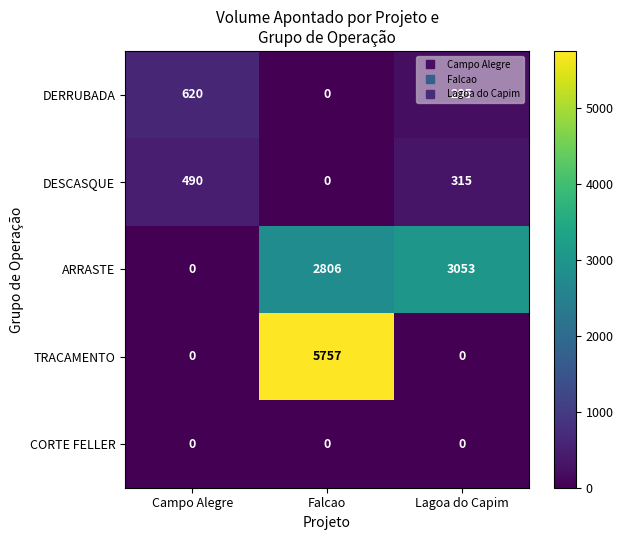

List the series in order of their peak value, highest first.

TRACAMENTO, ARRASTE, DERRUBADA, DESCASQUE, CORTE FELLER